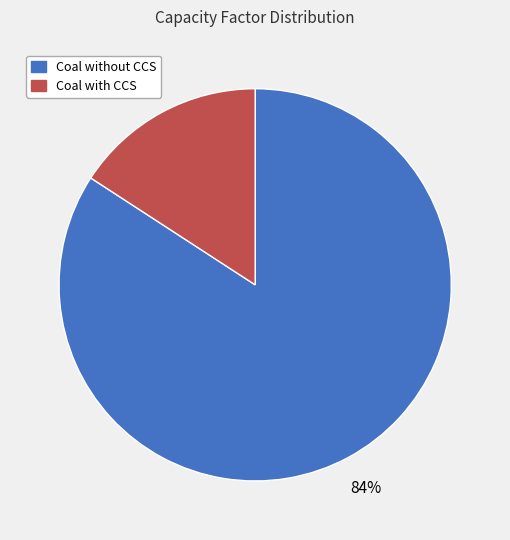

Between Coal with CCS and Coal without CCS, which is larger?

Coal without CCS